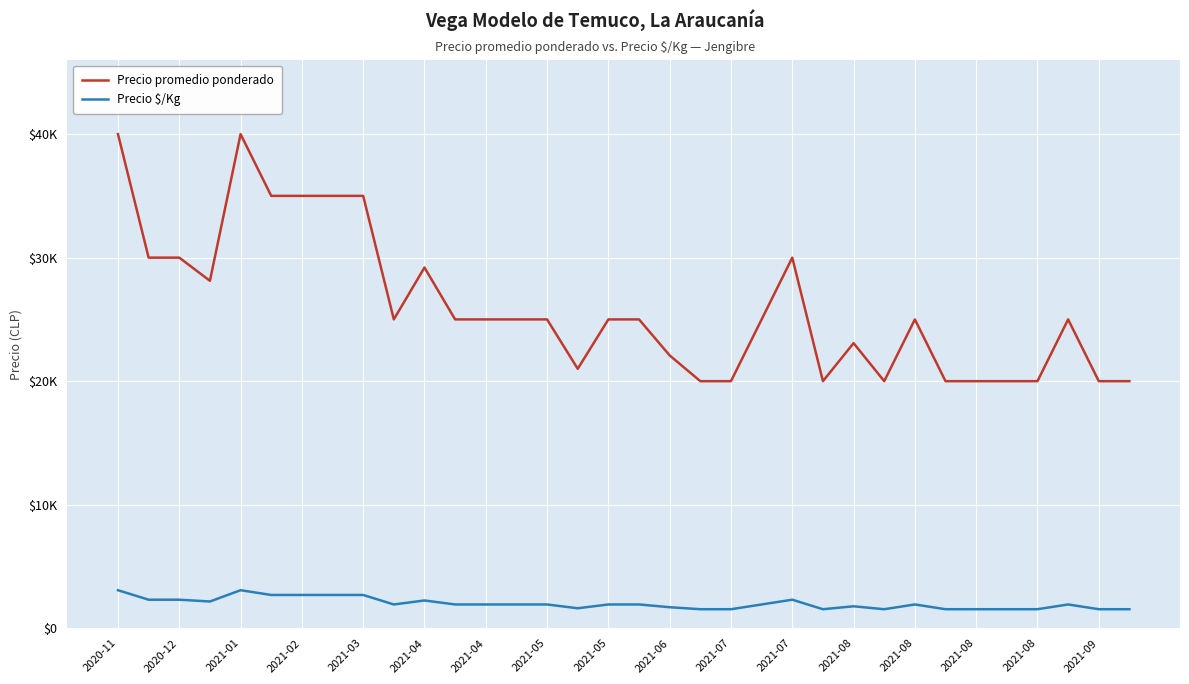

List the series in order of their peak value, lowest first.

Precio $/Kg, Precio promedio ponderado